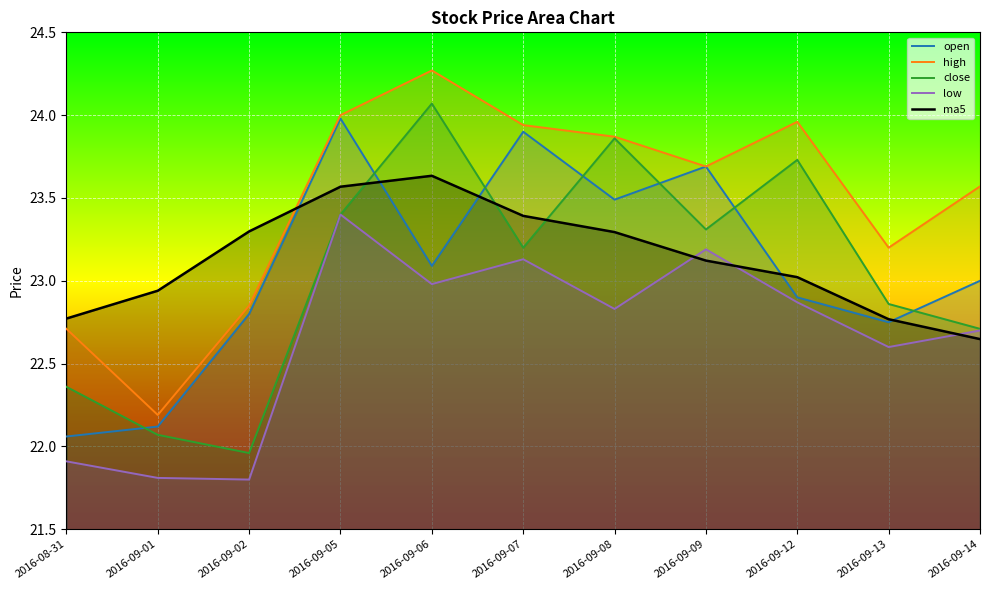

At how many categories does at least one series exceed 23?

9